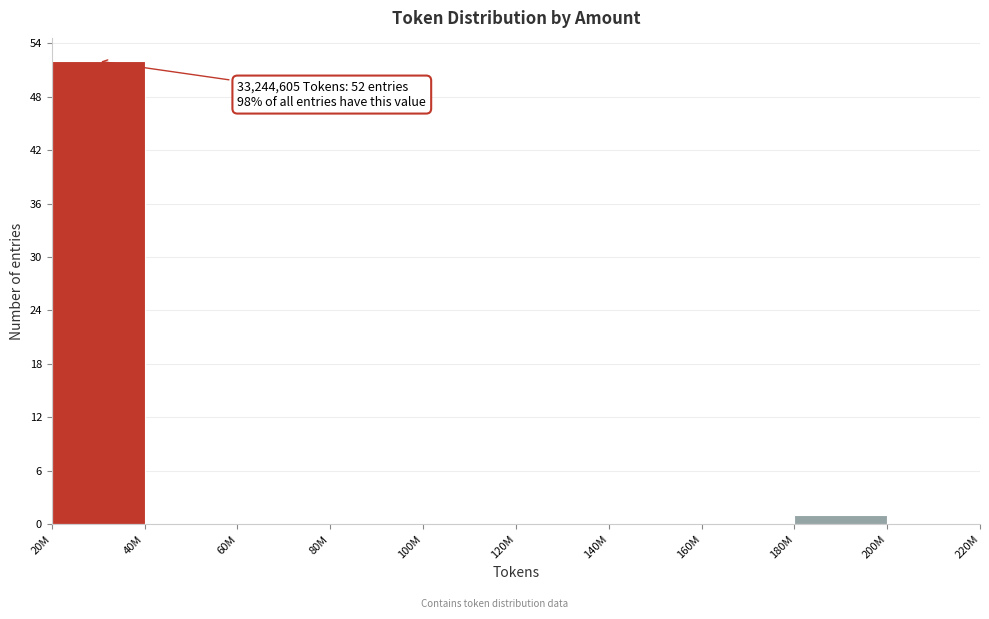

Reading left to right, what are all the values shown in this chart?

20M=52	40M=0	60M=0	80M=0	100M=0	120M=0	140M=0	160M=0	180M=1	200M=0